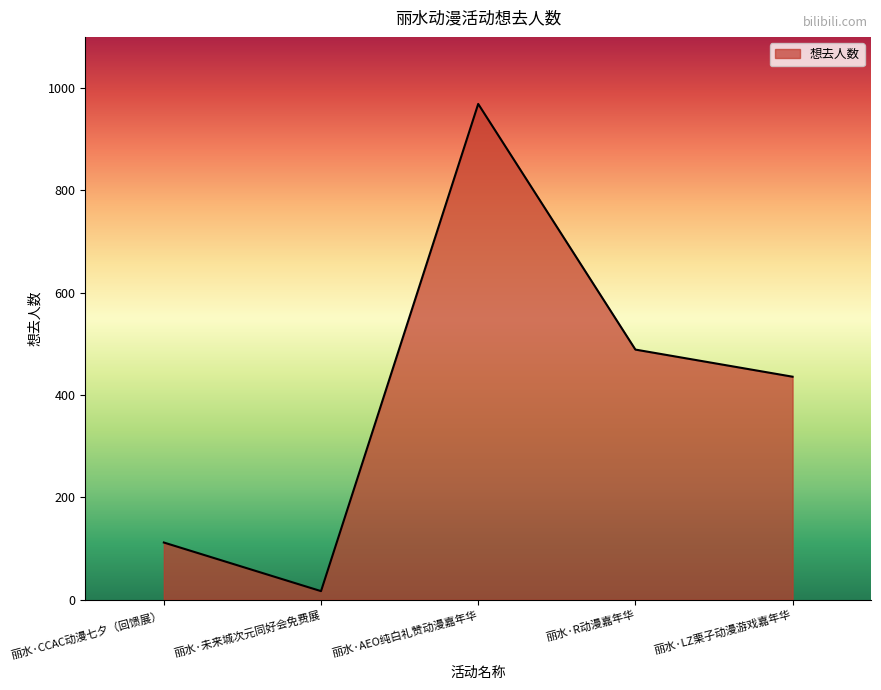

What is the maximum value shown in the chart?

969